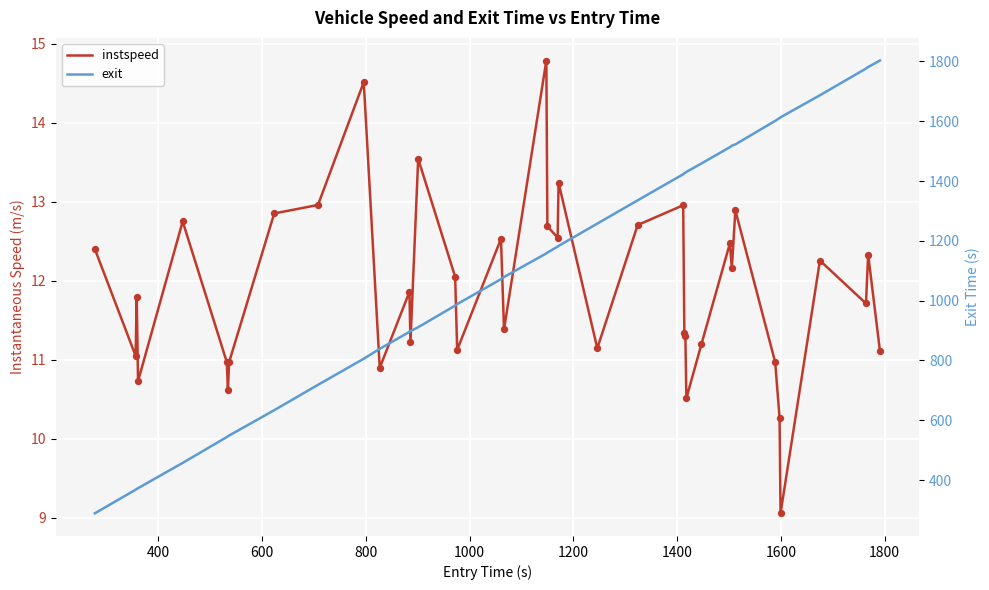

Which series reaches the maximum Y coordinate?

exit